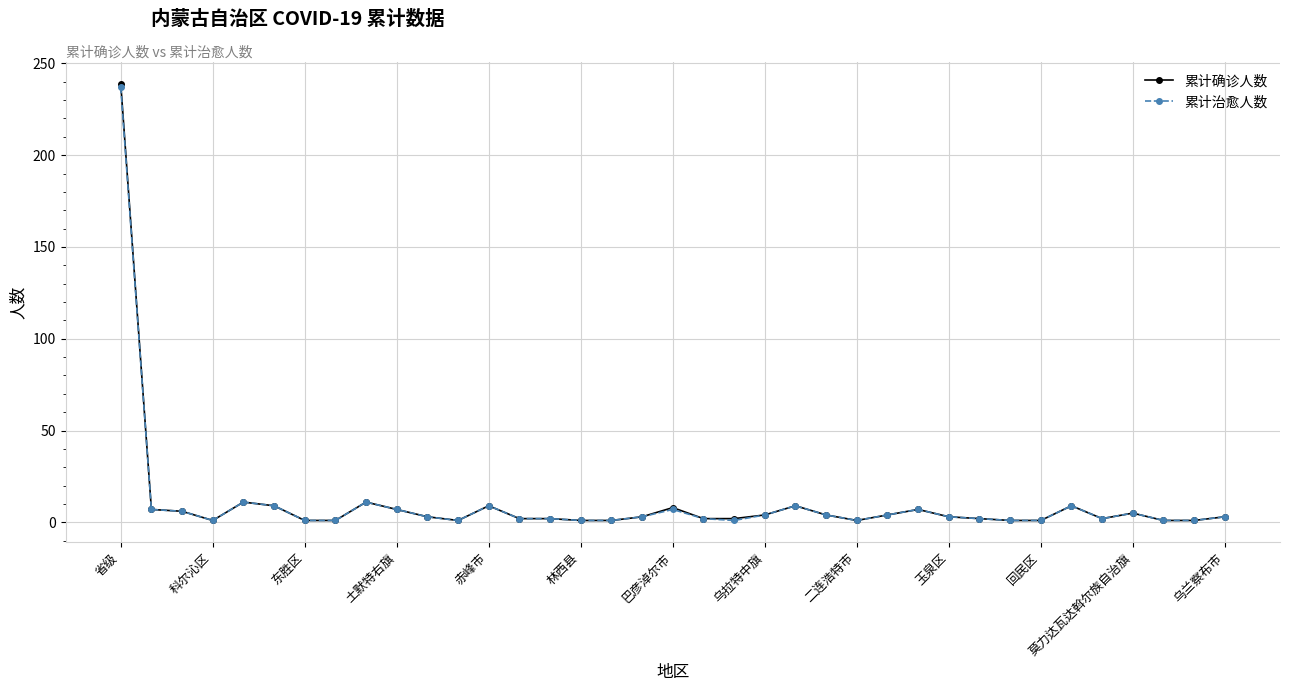

What is the value of the 累计确诊人数 point at the 19th from the left?

8